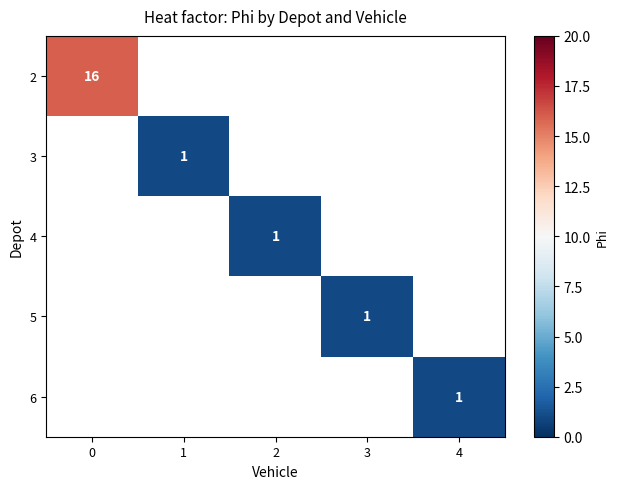

True or false: 5 has a value of 1.7 at 3.

False